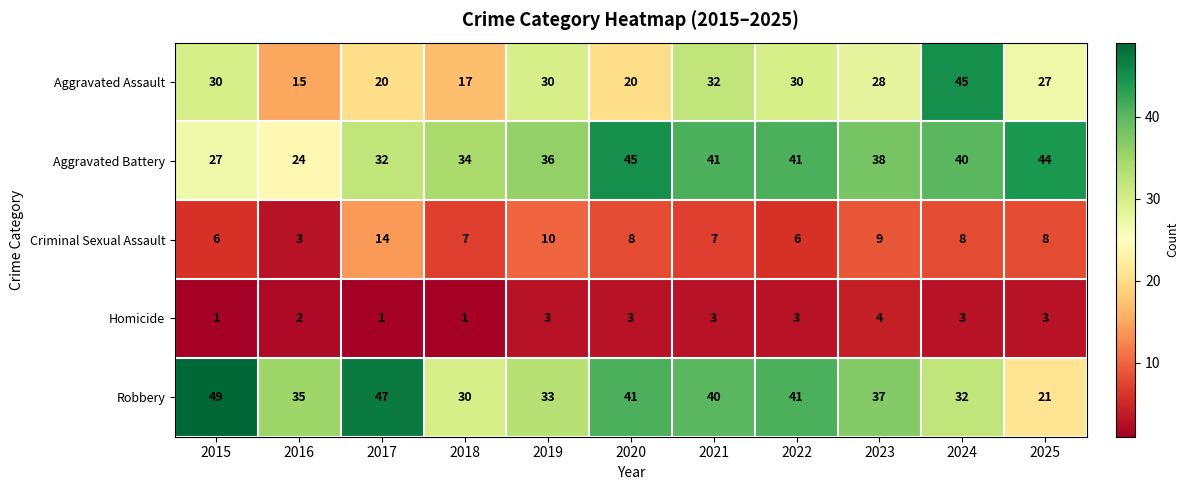

What is the lowest value of the Criminal Sexual Assault series?

3